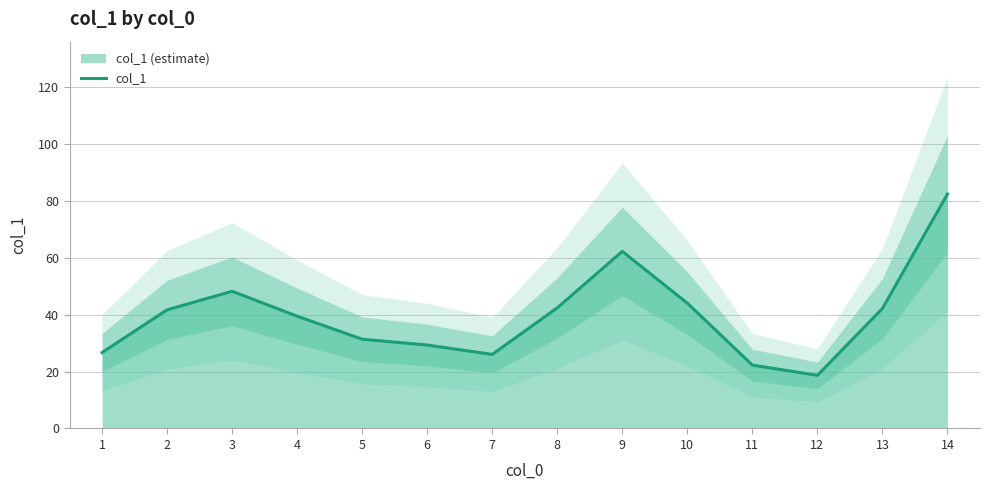

At which label does the data first exceed 41?

2